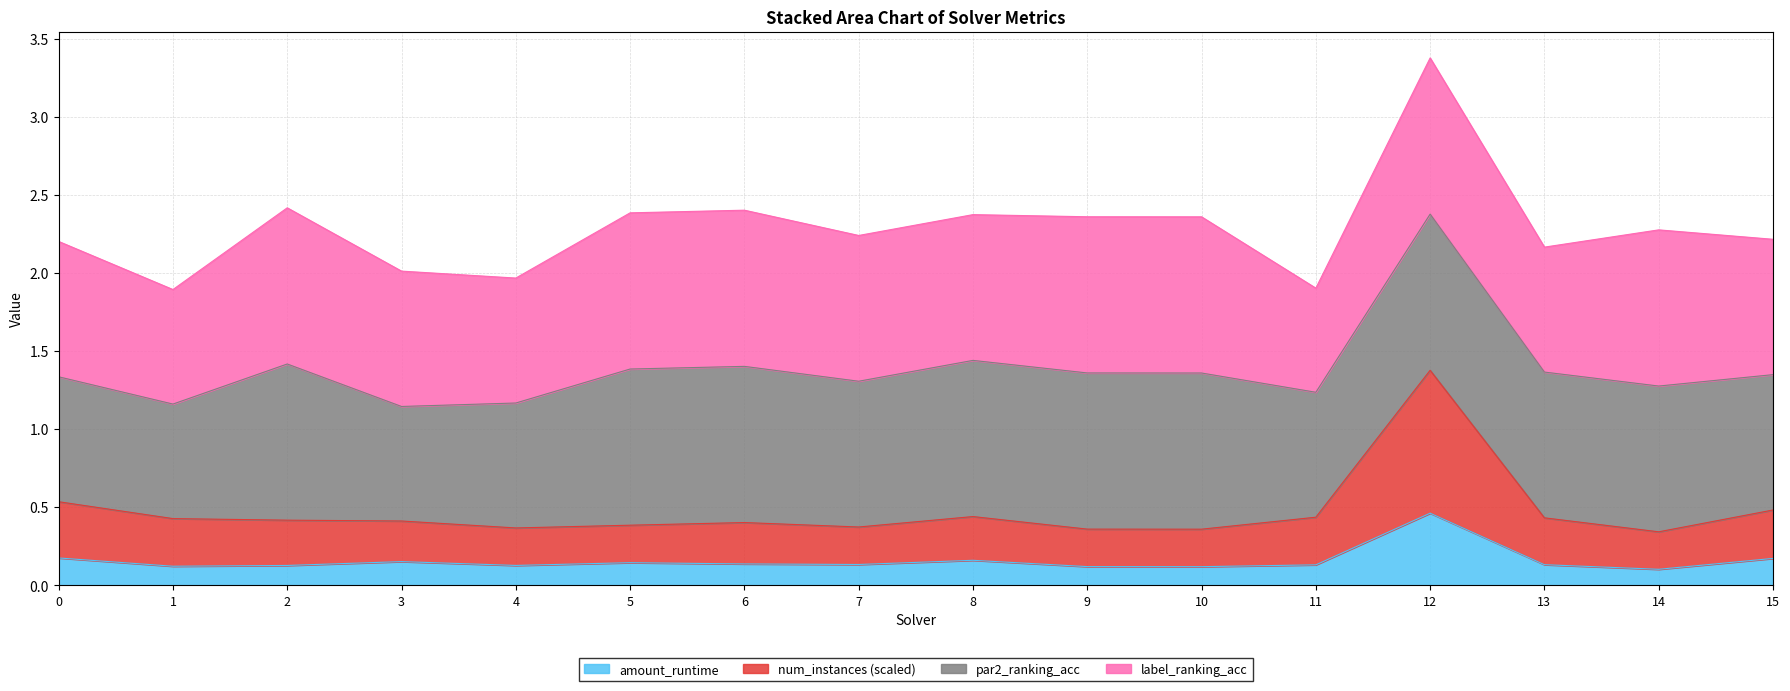

What is the approximate value of amount_runtime at 6?

0.1